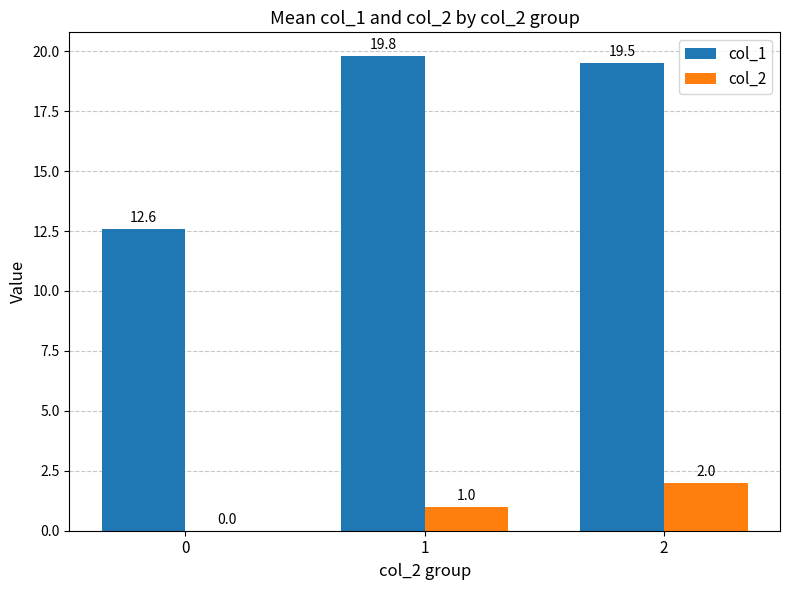

Which series has the largest total across all categories?

col_1